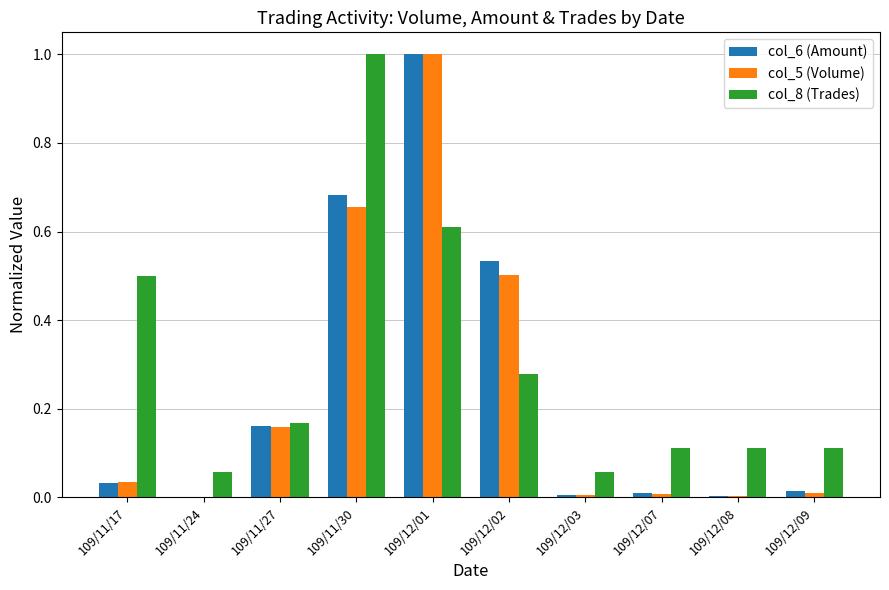

Which series has the largest range (max minus min)?

col_5 (Volume)